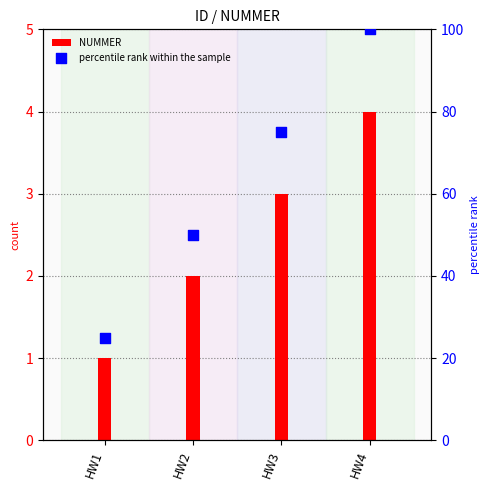

Which series has the widest spread of Y values?

percentile rank within the sample